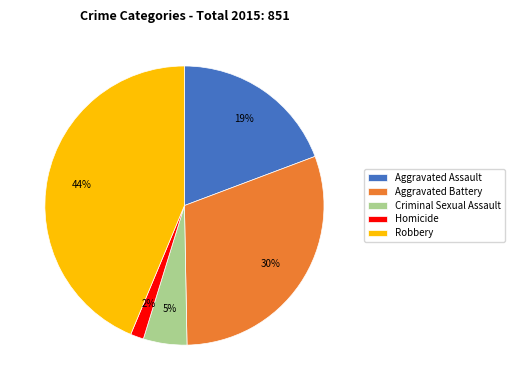

True or false: Aggravated Battery accounts for 30% of the total.

True